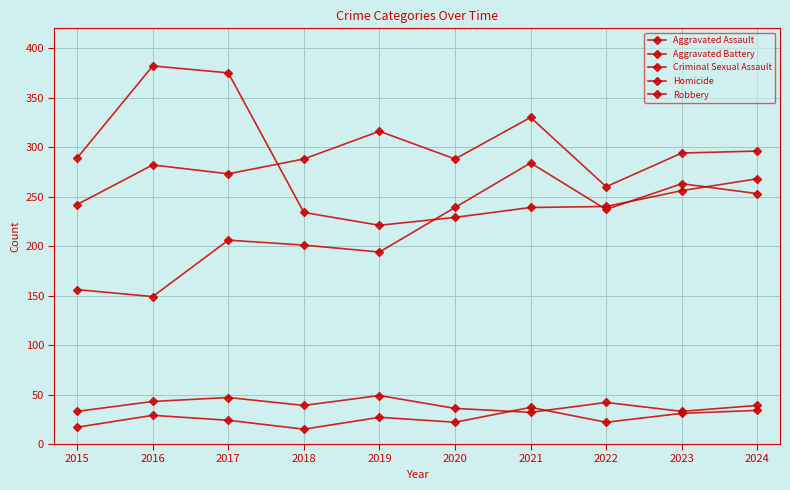

How many distinct data groups are displayed?

5